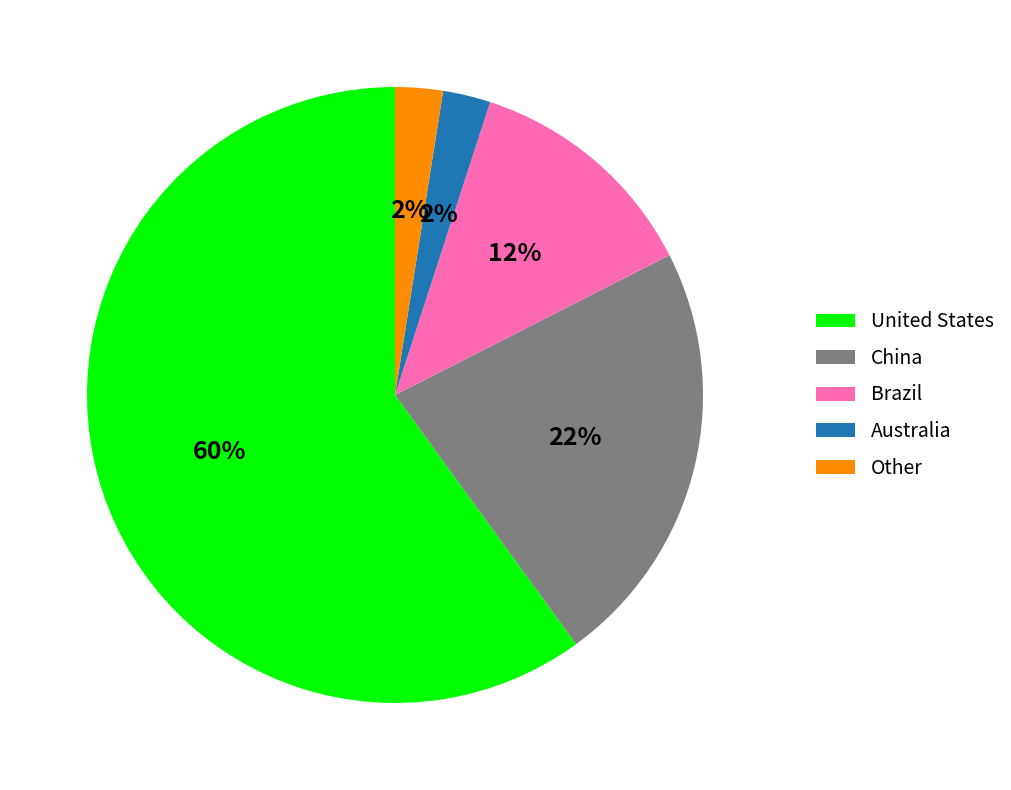

Does any single category account for the majority?

Yes